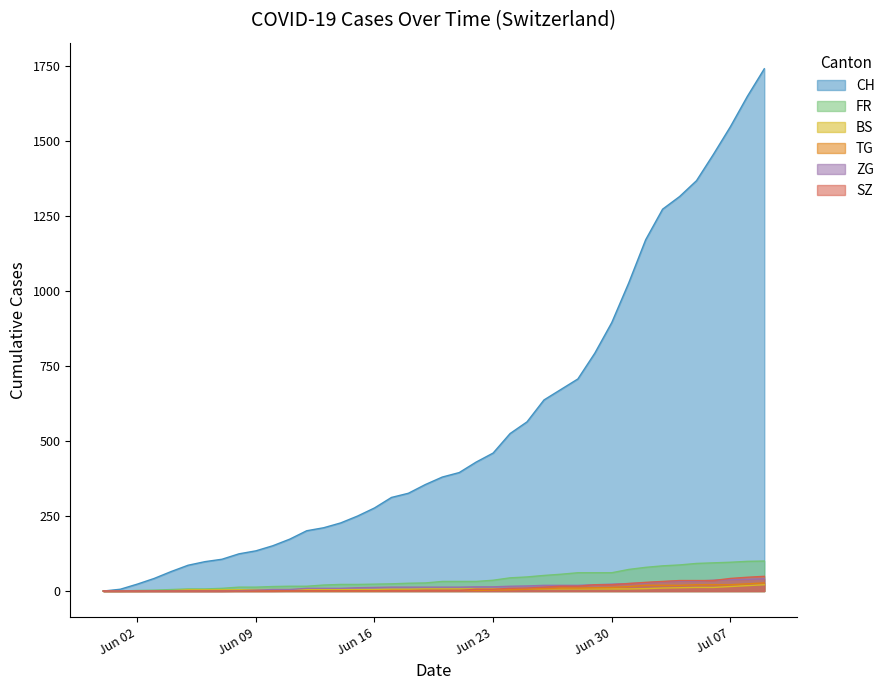

True or false: CH and ZG cross at least once.

False